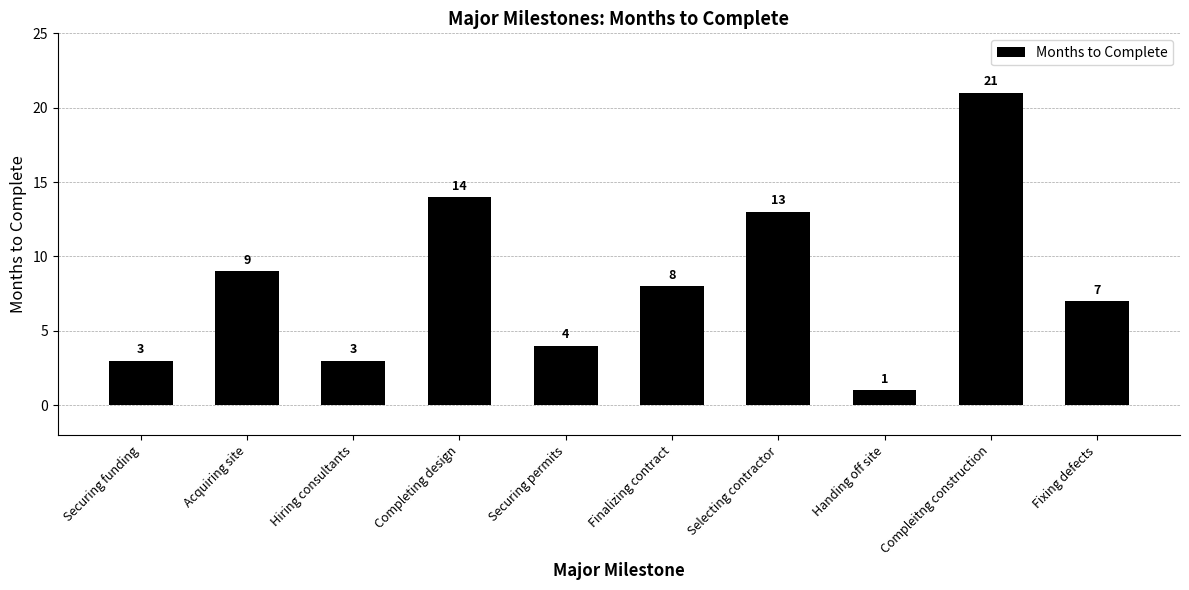

Reading left to right, list all the values displayed in this chart.

Securing funding=3	Acquiring site=9	Hiring consultants=3	Completing design=14	Securing permits=4	Finalizing contract=8	Selecting contractor=13	Handing off site=1	Compleitng construction=21	Fixing defects=7